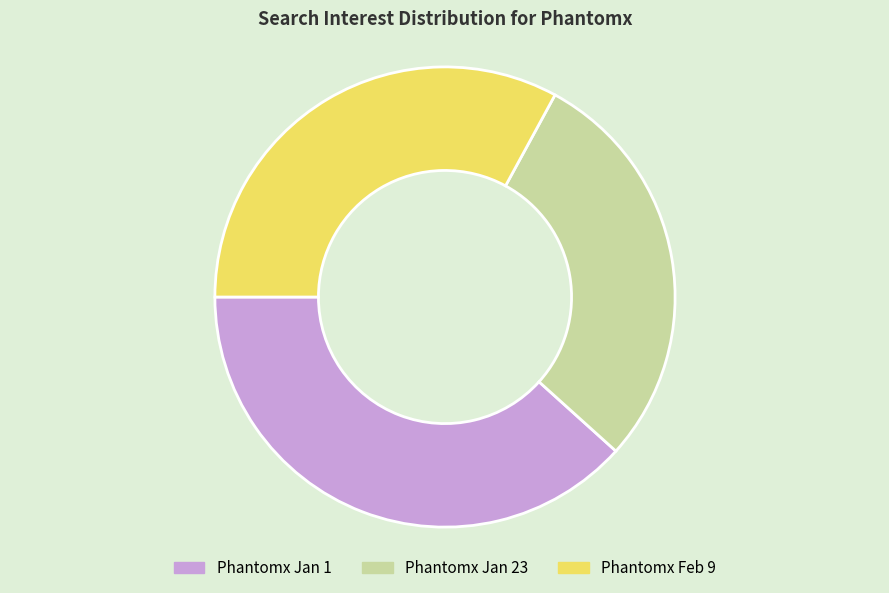

Do Phantomx Feb 9 and Phantomx Jan 23 together represent more than half of the pie?

Yes